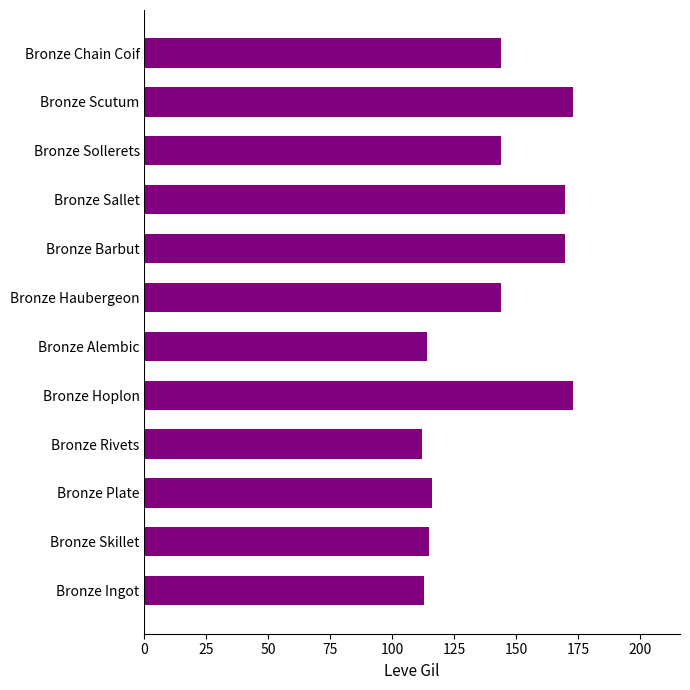

What is the sum of all values?

1688